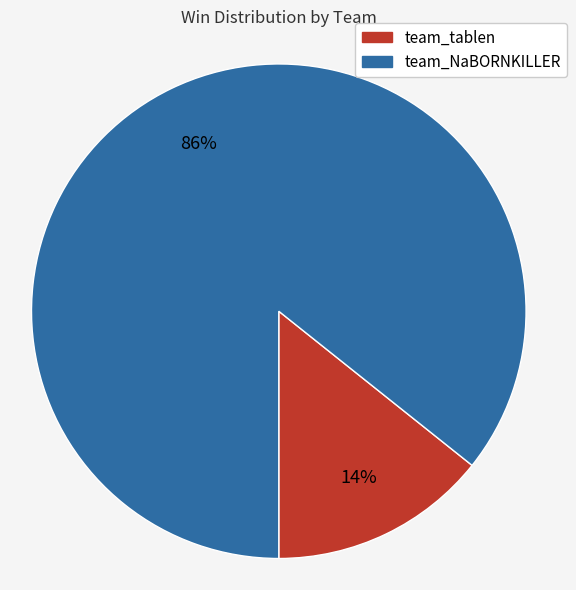

Rank the categories by value from lowest to highest.

team_tablen, team_NaBORNKILLER